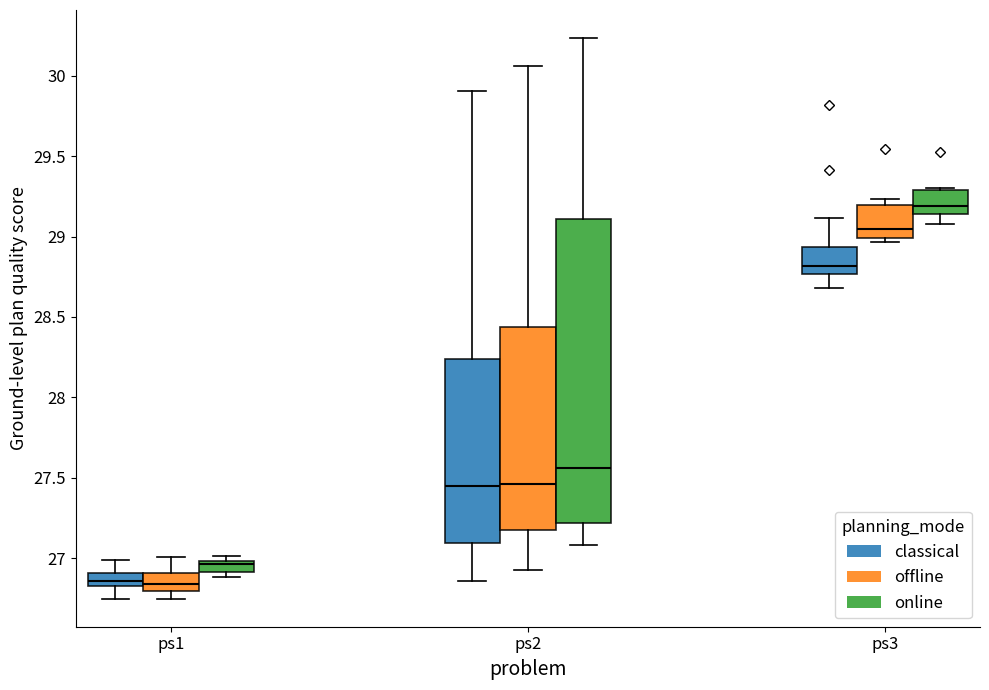

Which box has the highest median line?

ps3 (online)